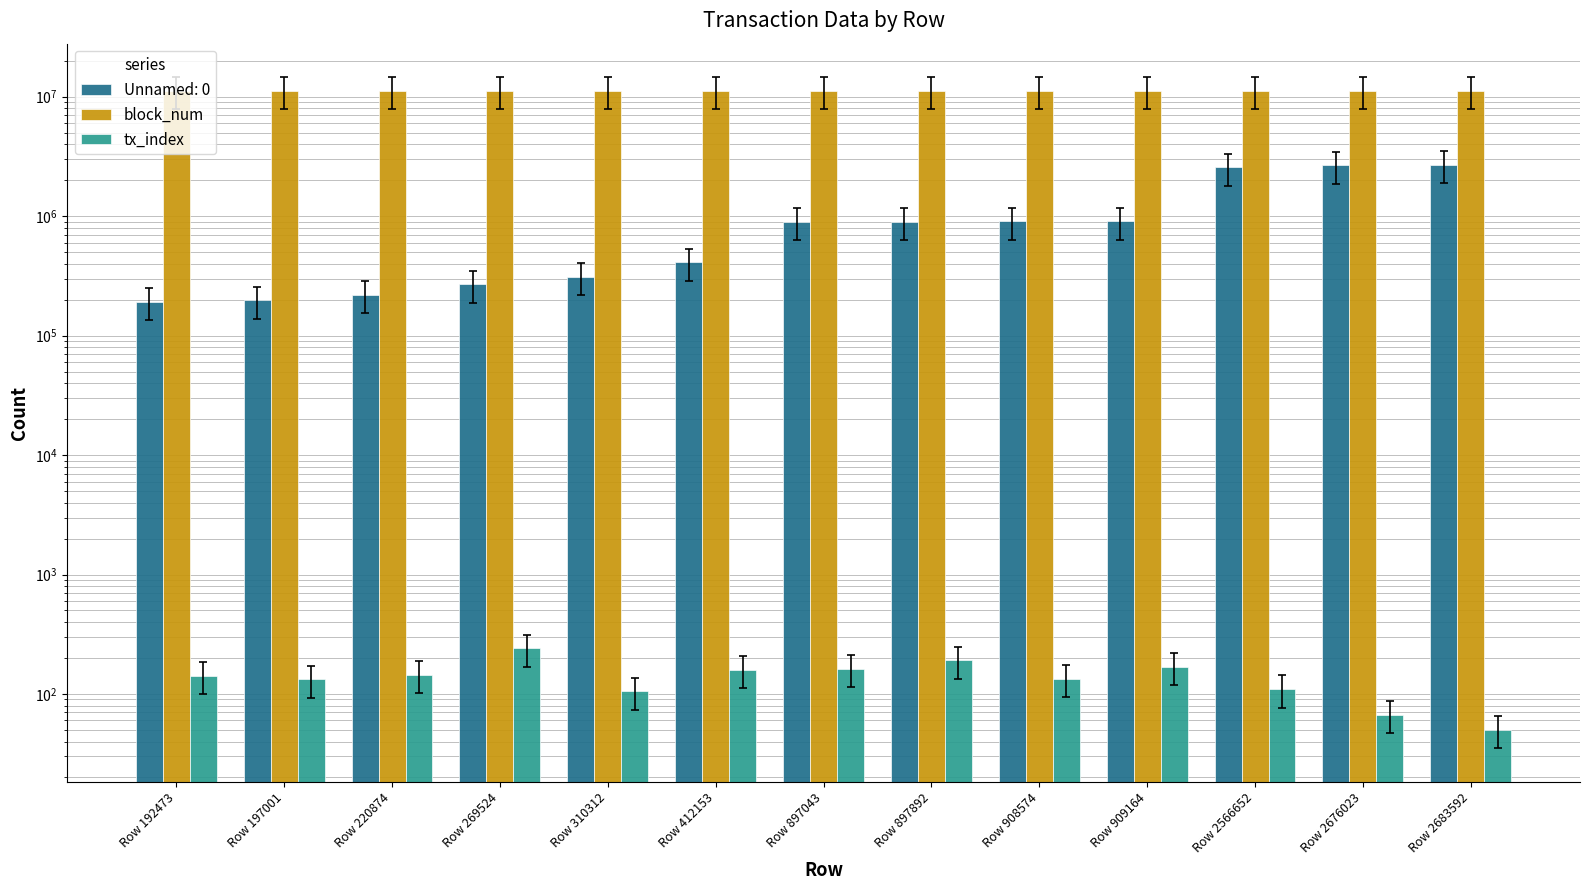

Where does the block_num series first go above 11200681?

Row 310312